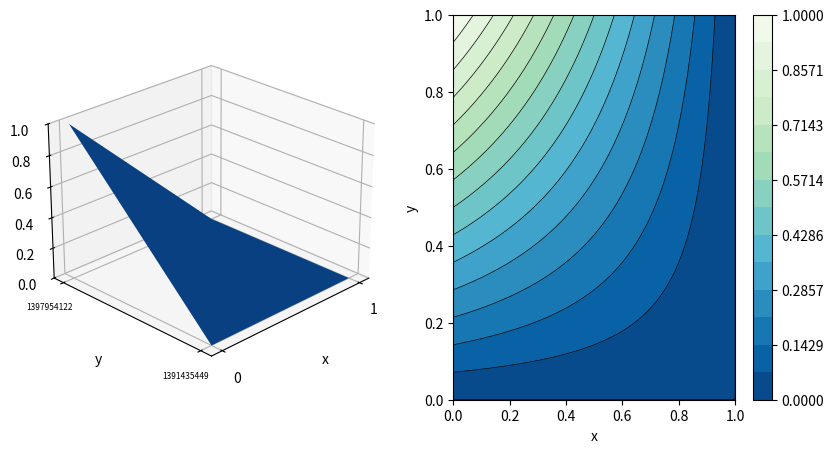

At how many categories does at least one series exceed 0?

1